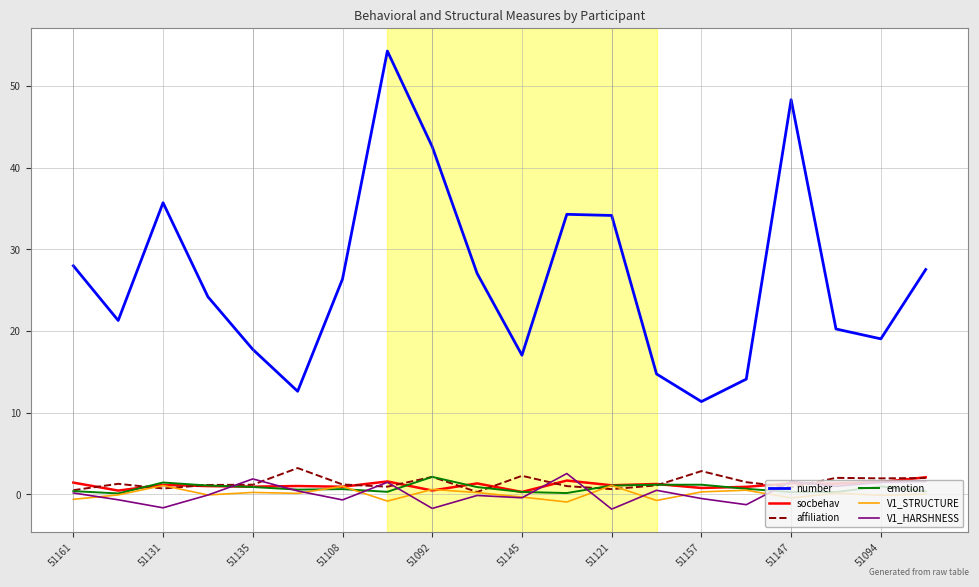

True or false: number and socbehav intersect in this chart.

False